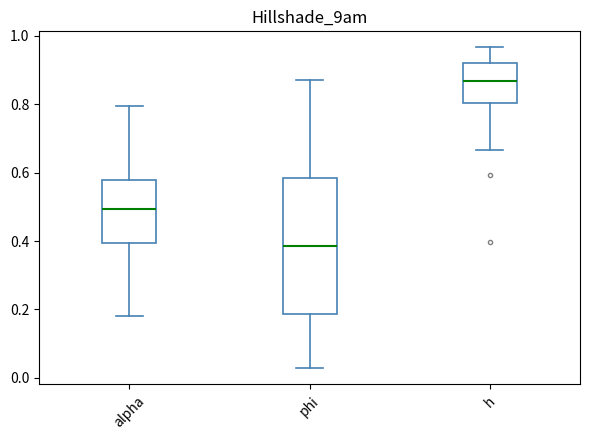

Where does the lower whisker of the box for h end on the y-axis? The values are not printed on the chart, so give them approximately, as read against the axis.

0.66